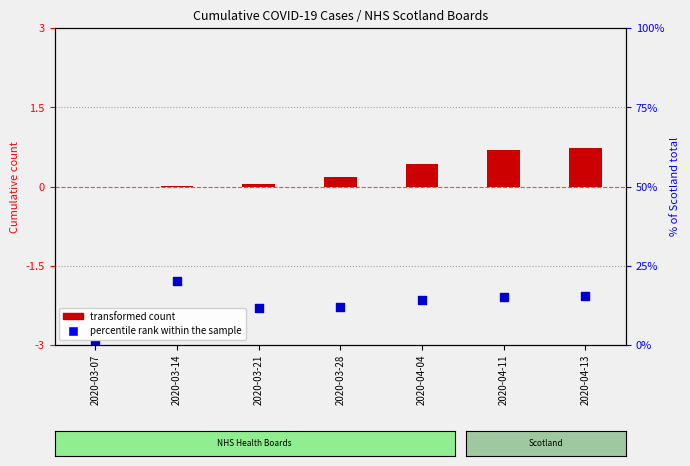

Which series has the widest spread of Y values?

percentile rank within the sample